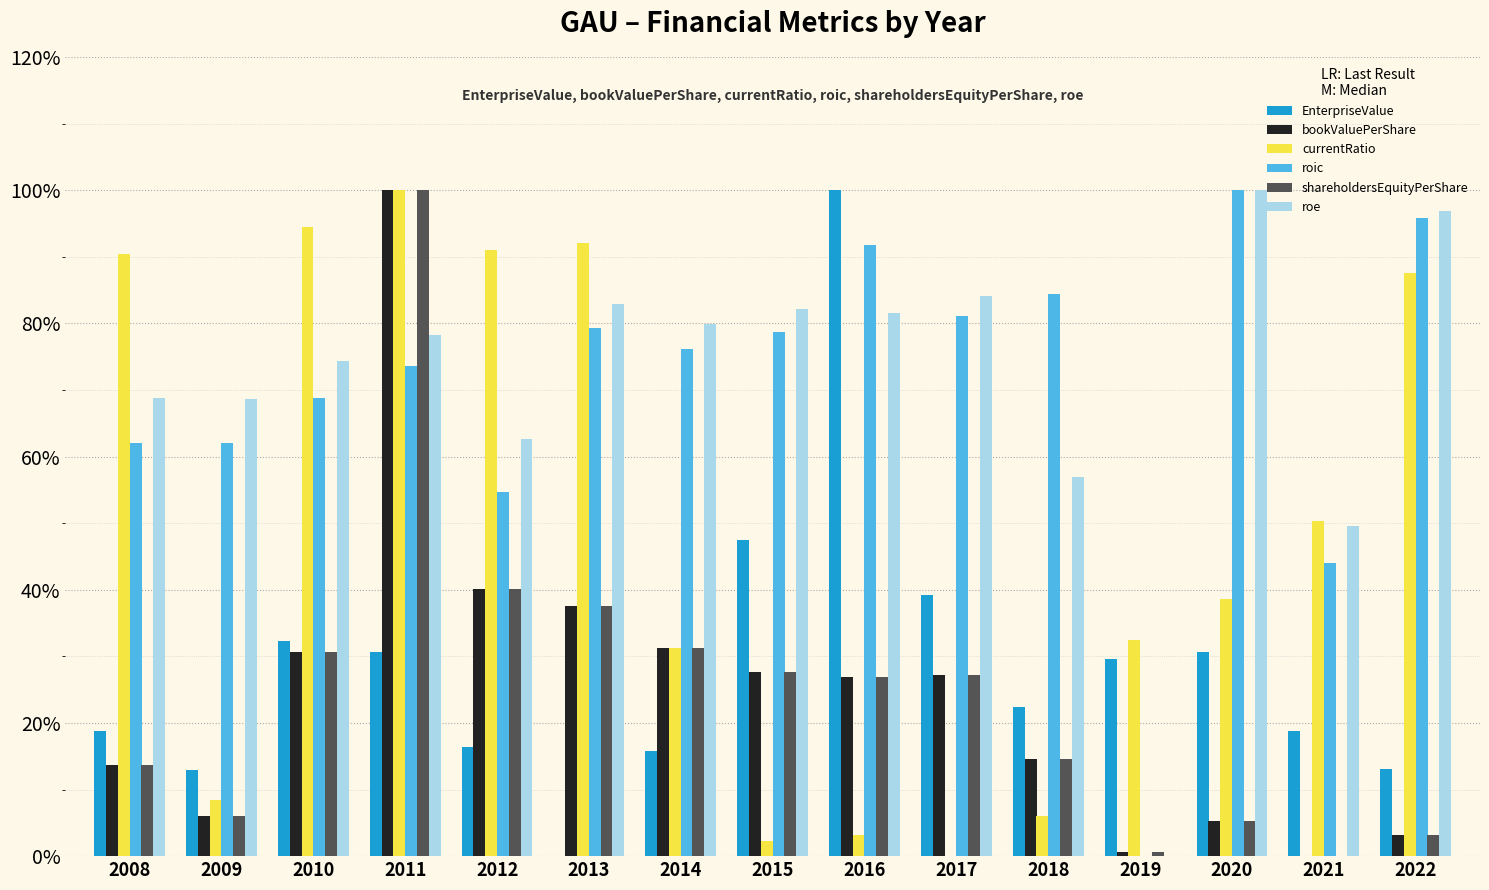

Rank the categories by roe value from lowest to highest.

2019, 2021, 2018, 2012, 2009, 2008, 2010, 2011, 2014, 2016, 2015, 2013, 2017, 2022, 2020